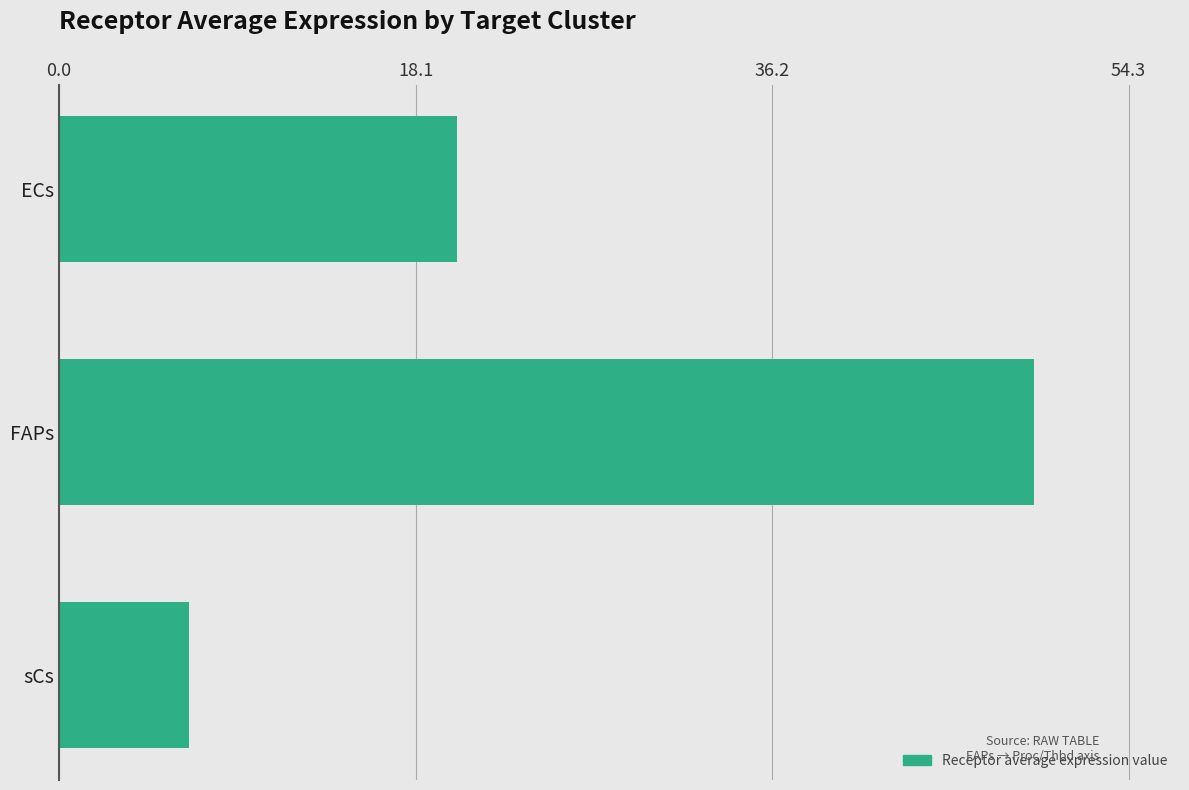

Is it true that the value at ECs is 12.9?

False